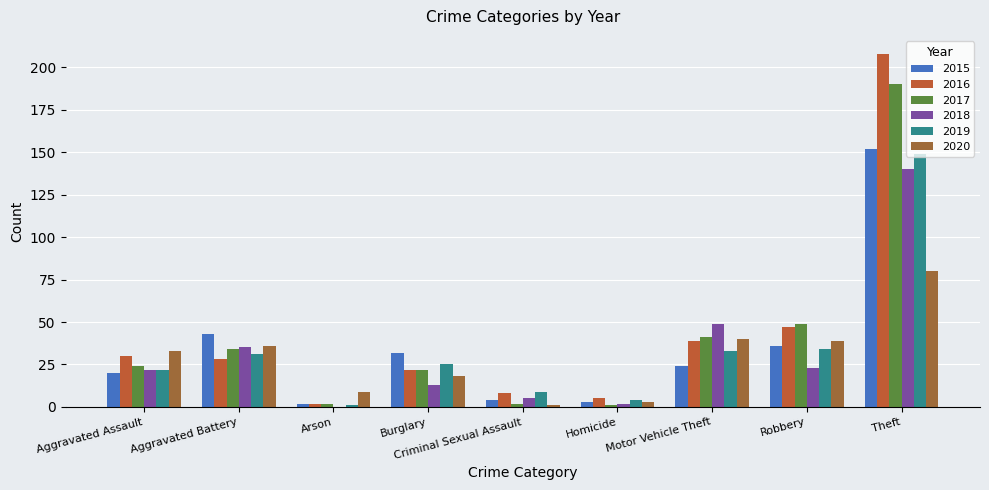

Which series has the widest spread of values?

2016